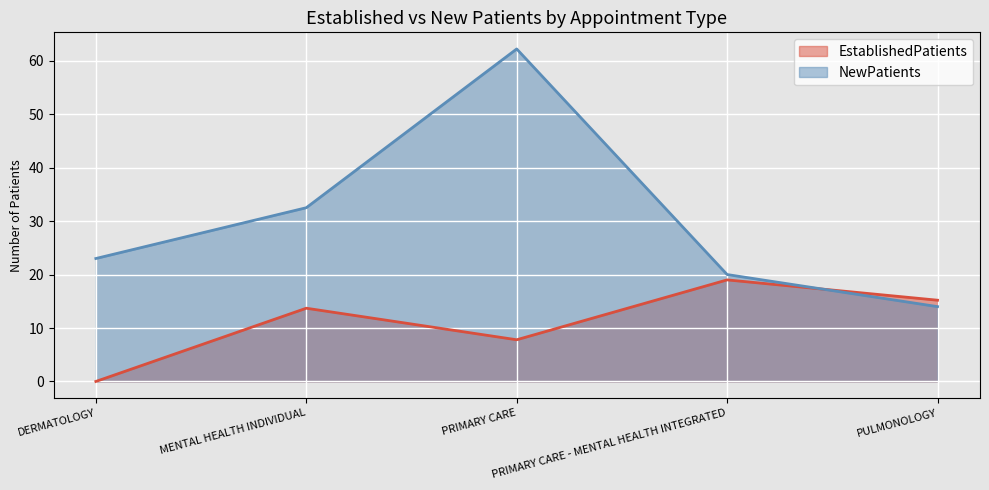

What is the total value across all series at MENTAL HEALTH INDIVIDUAL?

46.2